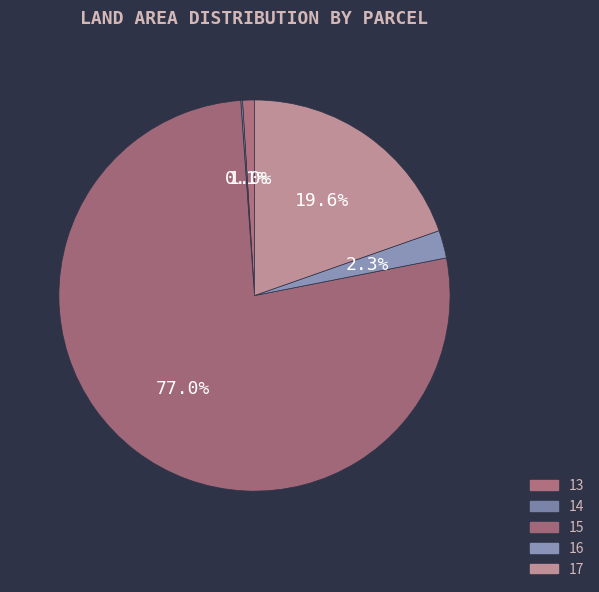

Rank the categories by value from highest to lowest.

15, 17, 16, 13, 14